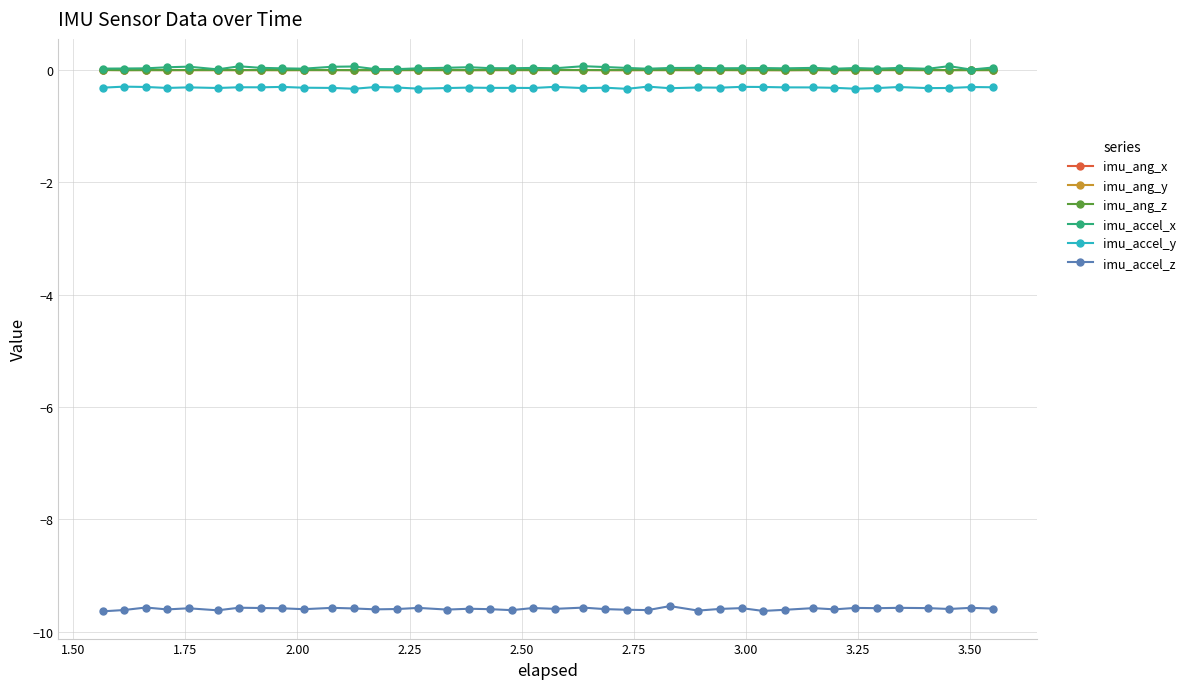

True or false: imu_accel_z and imu_ang_z cross at least once.

False